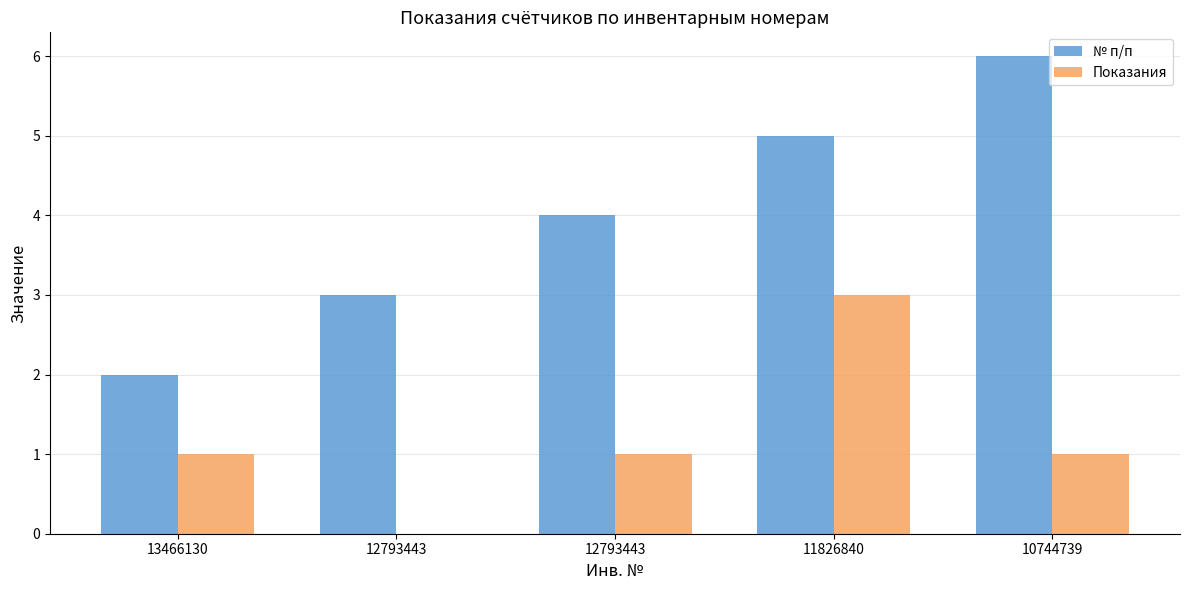

Reading left to right, extract all data points from this chart.

№ п/п: 2	3	4	5	6
Показания: 1	0	1	3	1